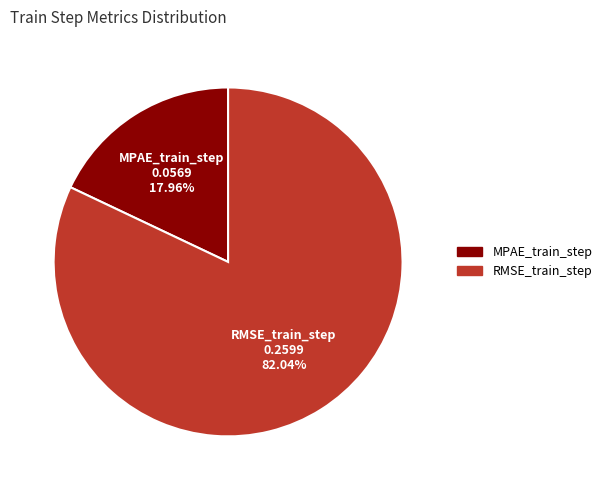

True or false: RMSE_train_step accounts for 77% of the total.

False